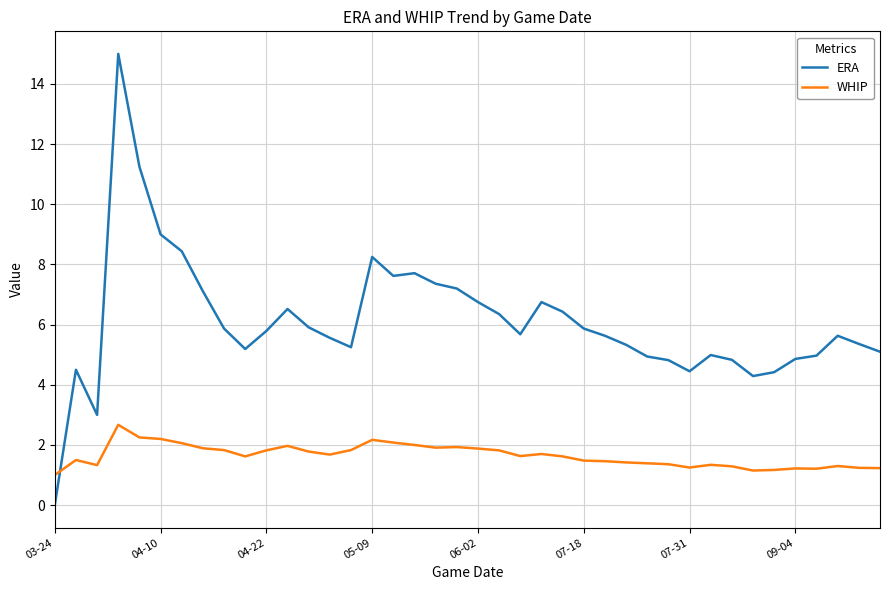

Which series has the widest spread of values?

ERA